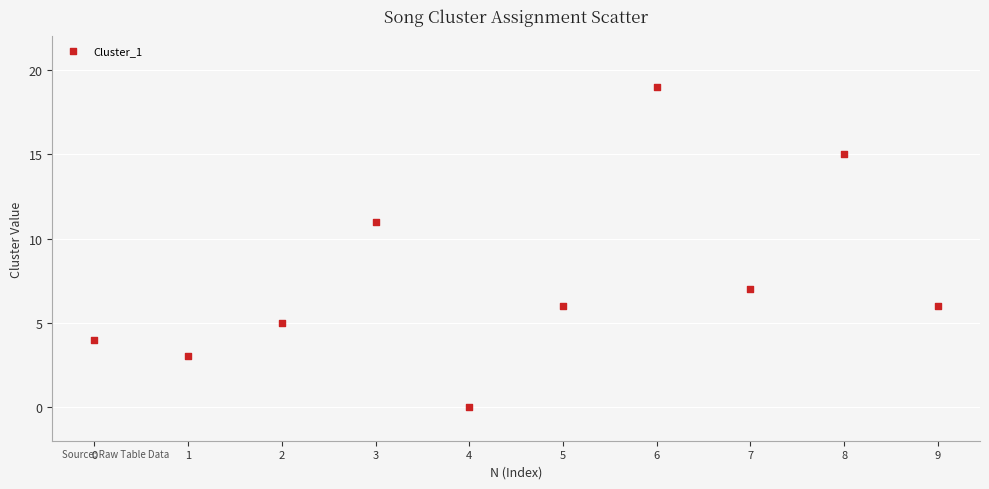

What is the range of Y values (max minus min)?

19